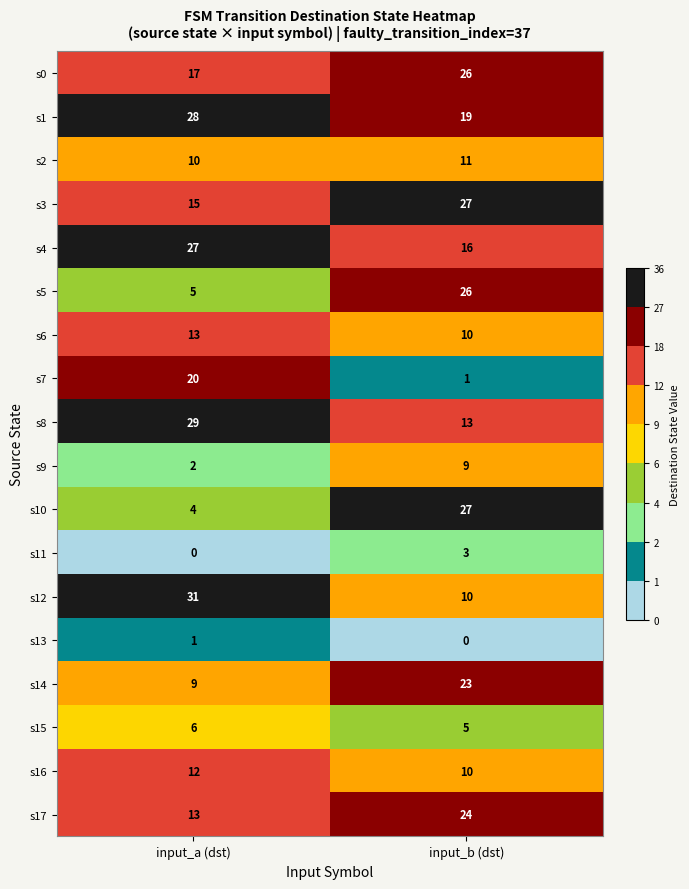

At which category is the sum across all series the highest?

input_b (dst)